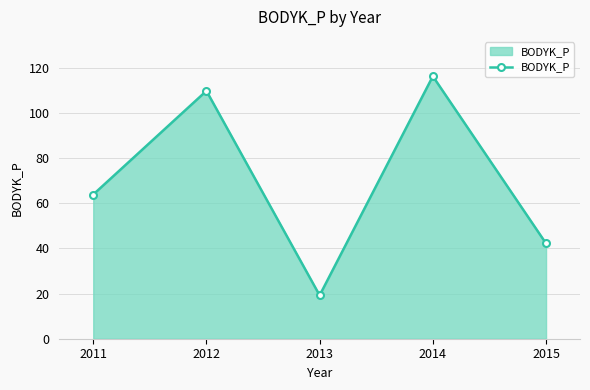

Reading right to left, extract all data points from this chart.

42.2	116.1	19.2	109.7	63.8